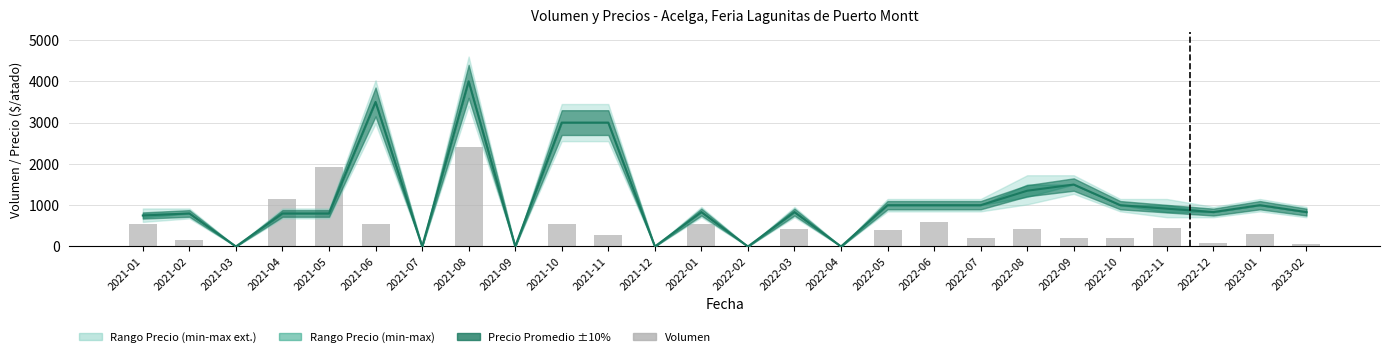

How many positive values are there?

20